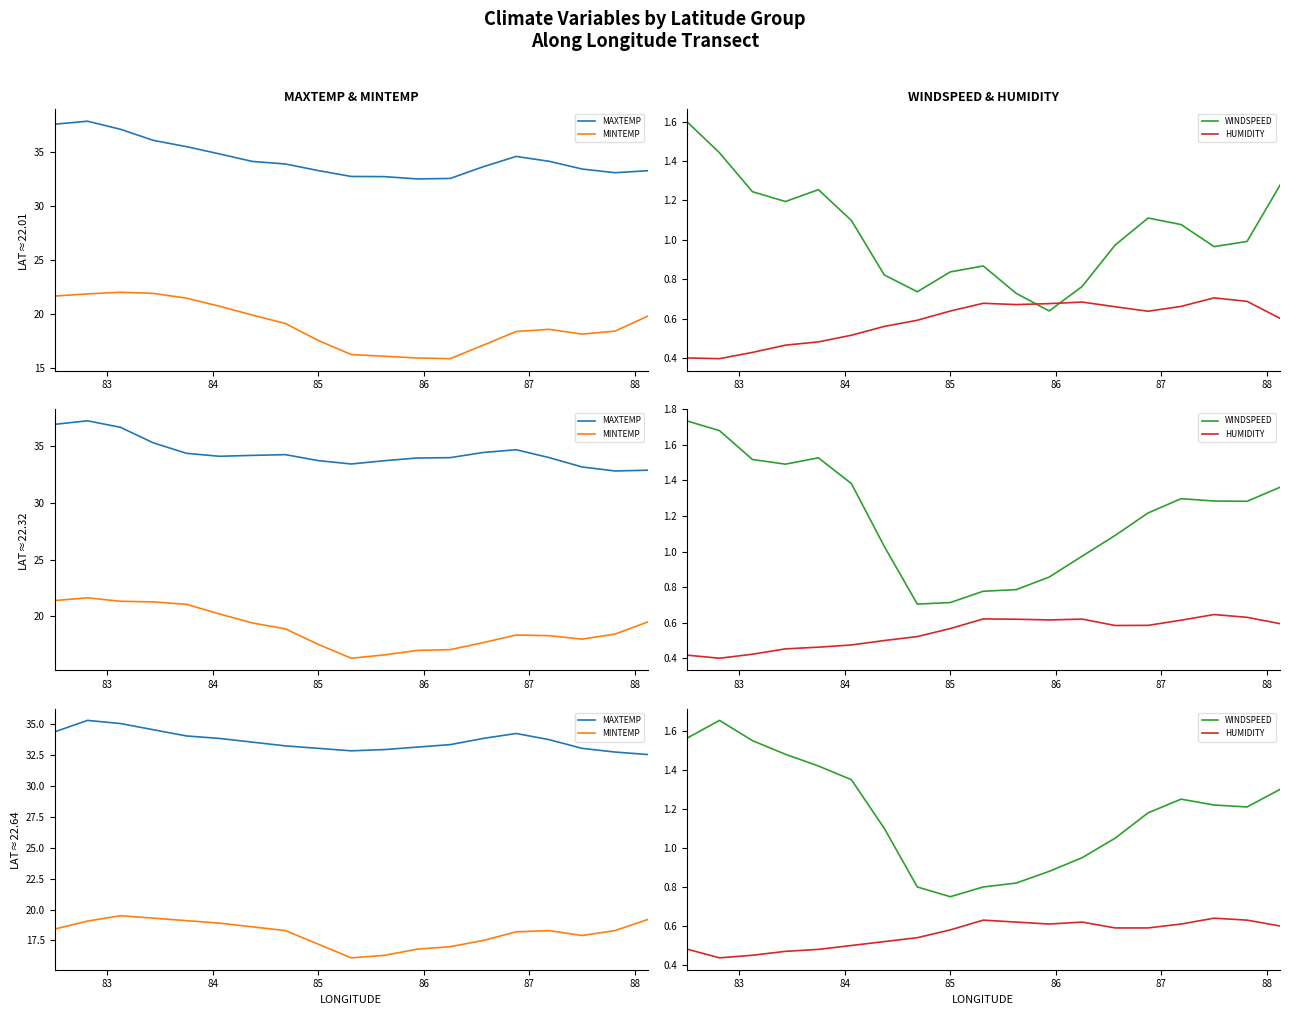

True or false: HUMIDITY and MAXTEMP cross at least once.

False